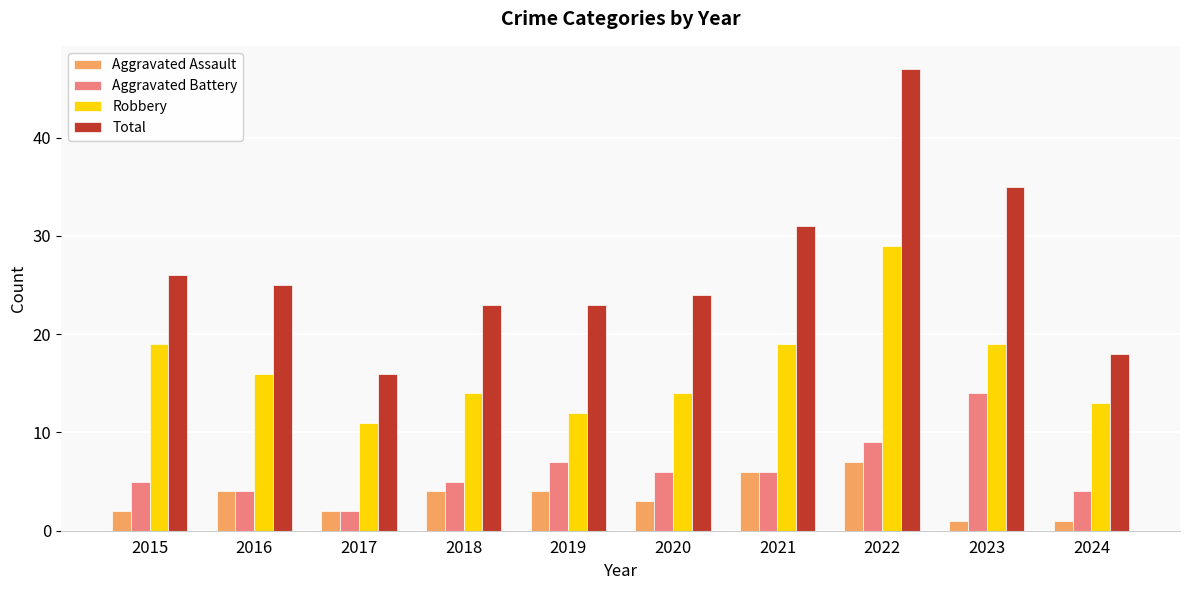

Read the Aggravated Assault value at 2020.

3